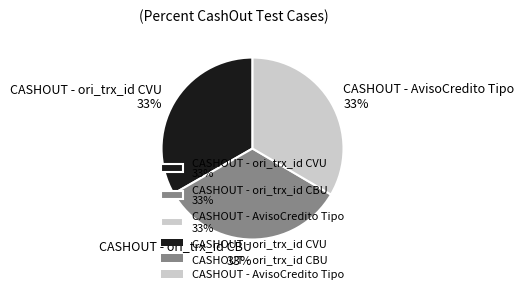

To the nearest percent, what is the average slice percentage?

33%